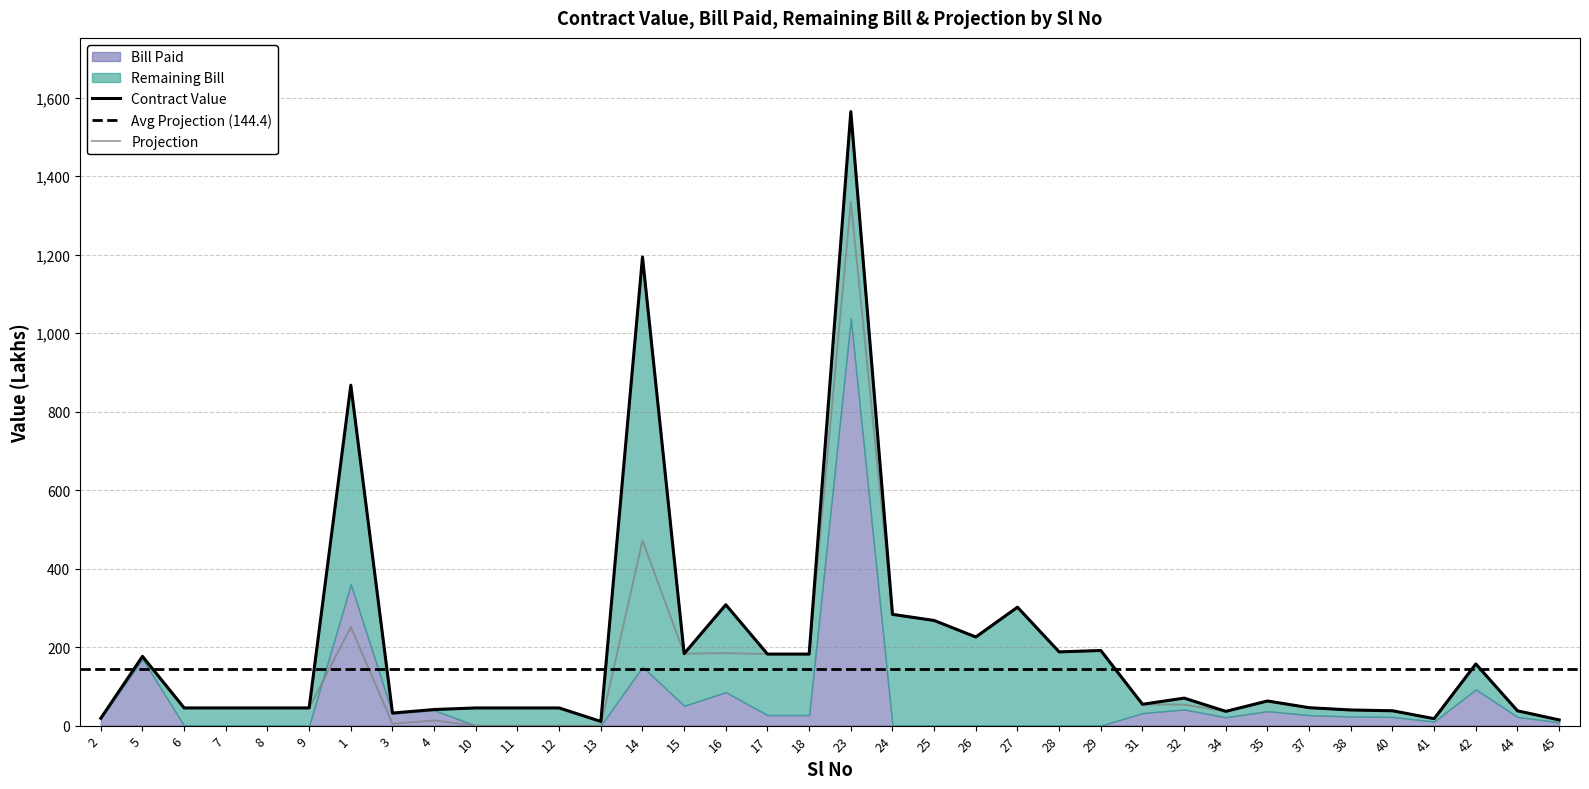

Where do Projection and Contract Value first cross each other?

23 and 24